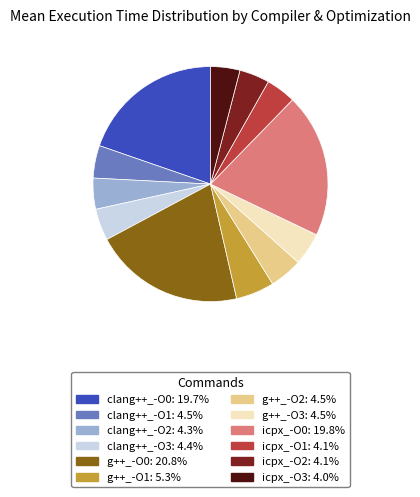

Does clang++_-O1 account for over 50% of the chart?

No